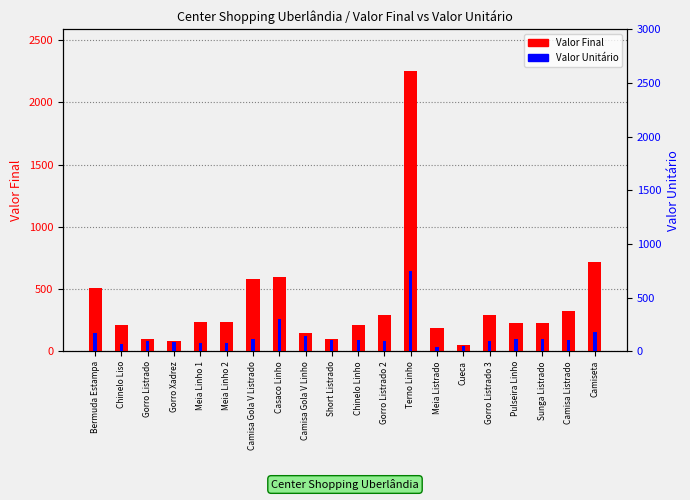

Where is Valor Unitário nearest to the value 393?

Casaco Linho